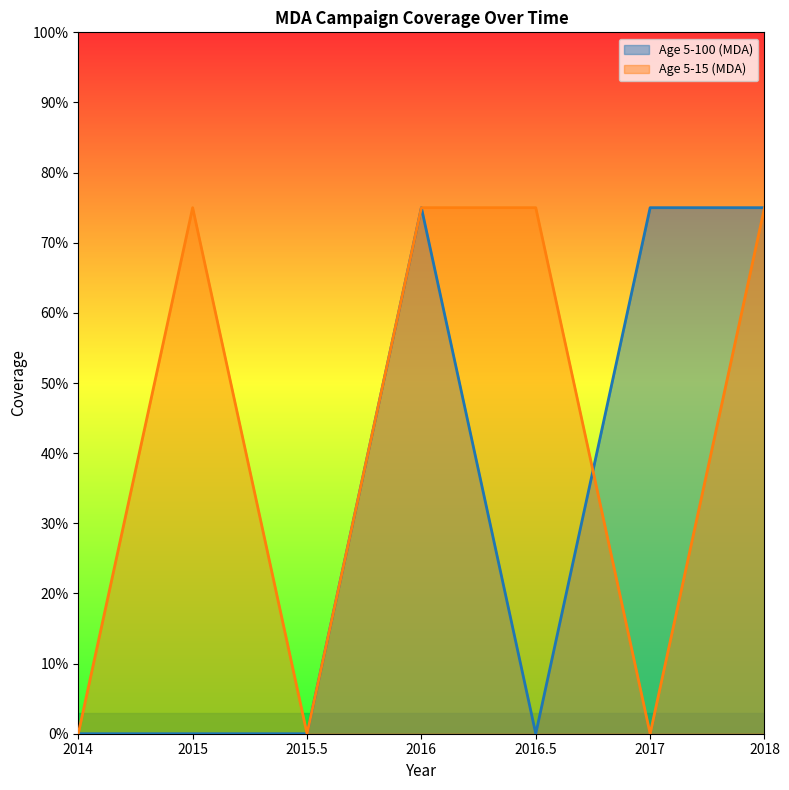

How many data points in Age 5-100 (MDA) are above 0?

3